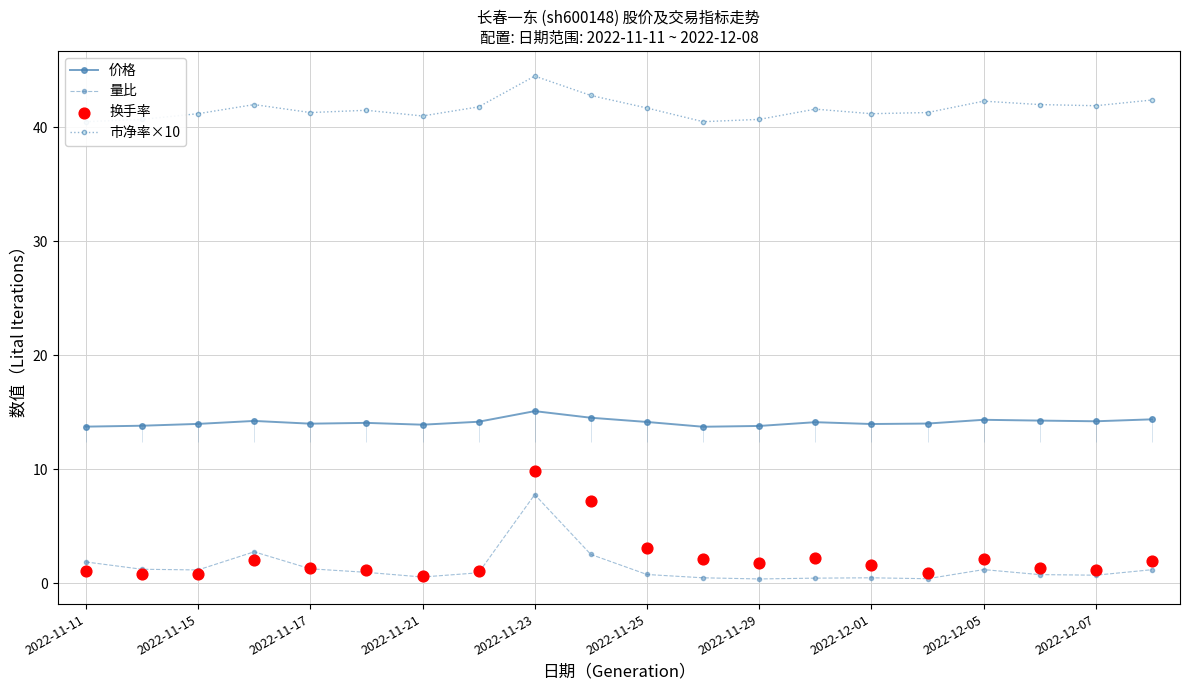

Which series contains the lowest Y value?

量比